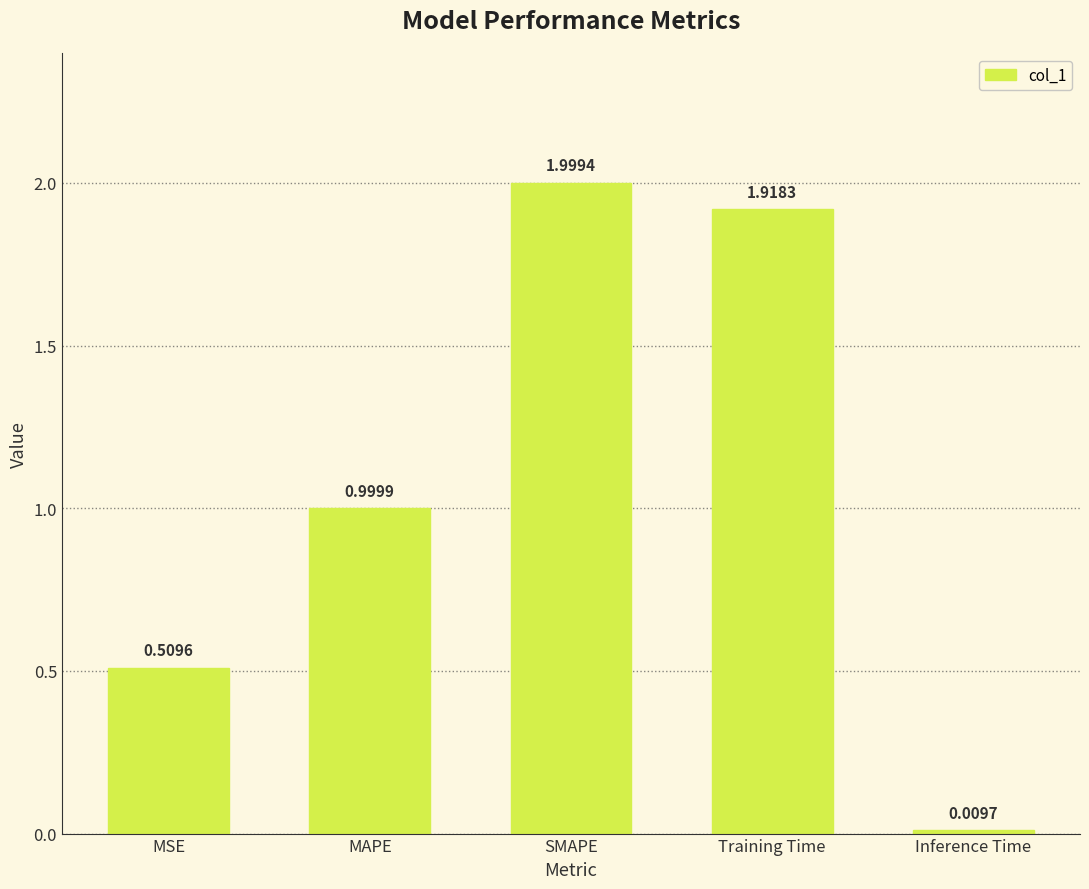

What is the label of the 2nd bar from the right?

Training Time